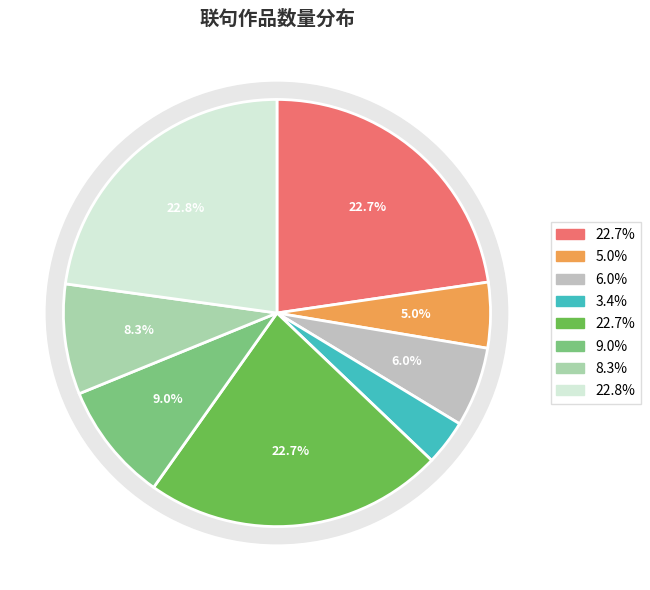

To the nearest percent, what percentage of the pie is 玉清宫与赵达夫鲜于枢联句二首 其一?

23%